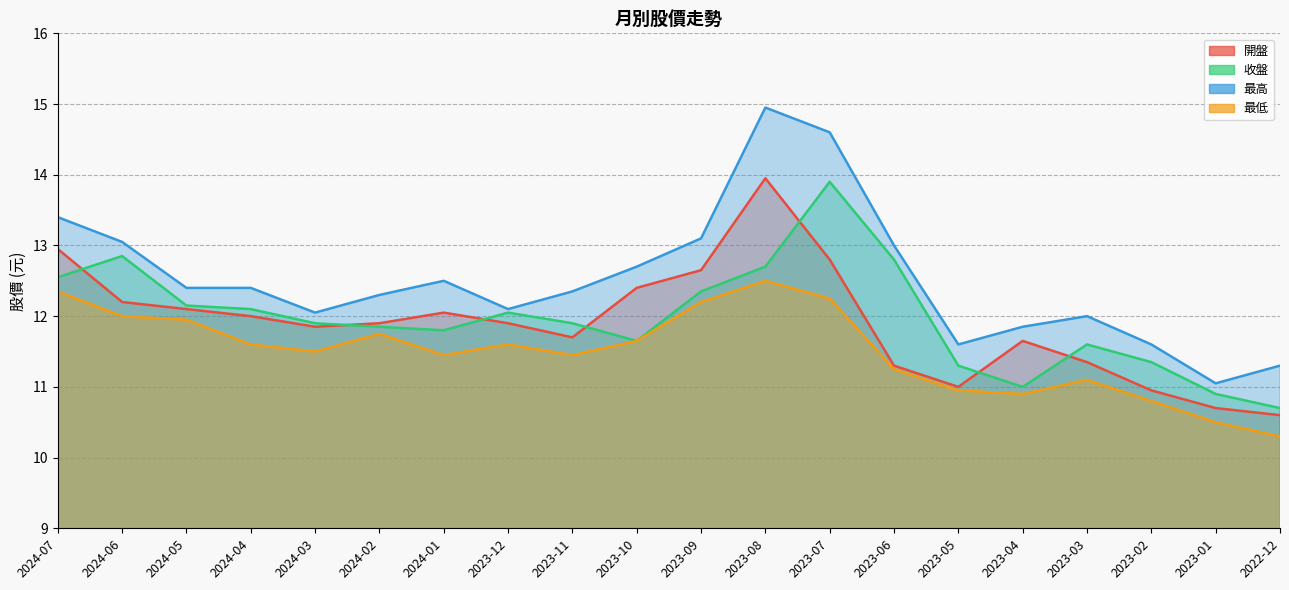

True or false: 開盤 and 收盤 cross at least once.

True